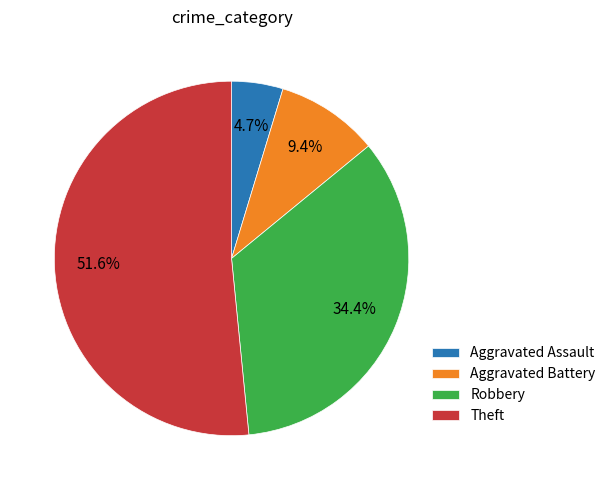

To the nearest percent, what is the combined percentage of Theft and Aggravated Assault?

56%